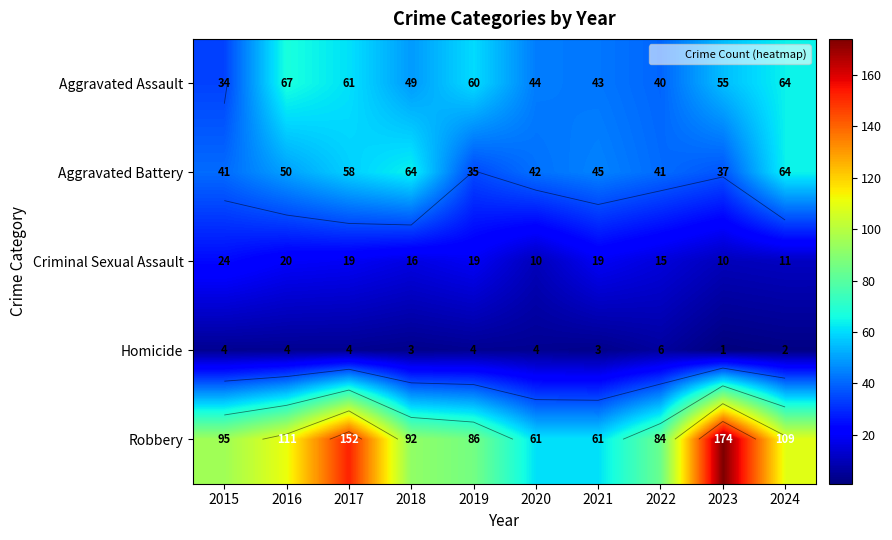

List the series in order of their peak value, highest first.

Robbery, Aggravated Assault, Aggravated Battery, Criminal Sexual Assault, Homicide